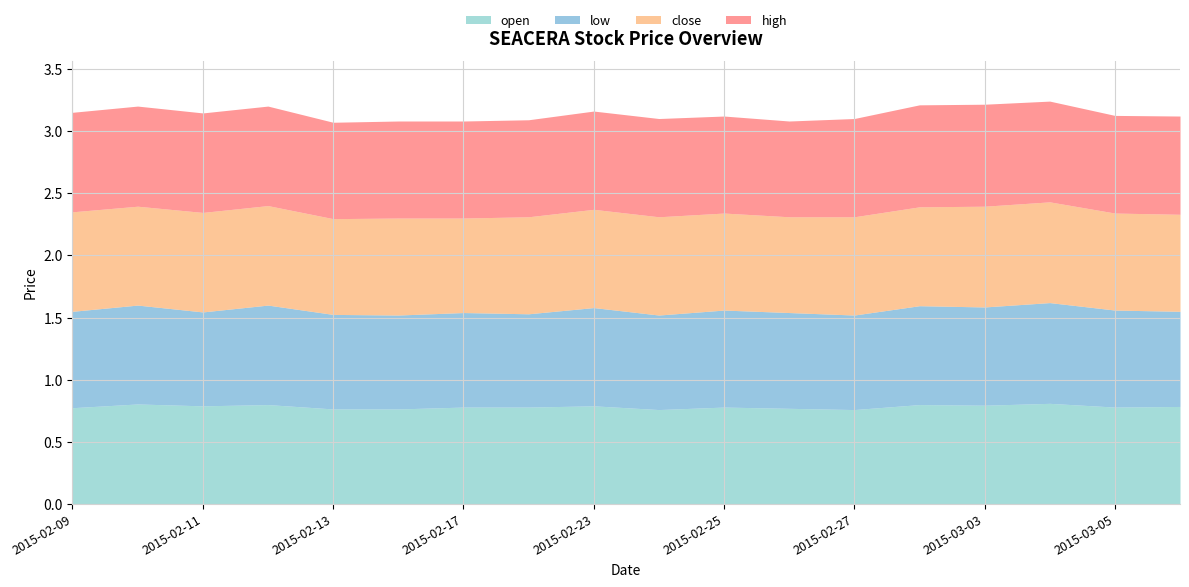

What is the sum of the high values at 2015-03-03 and 2015-02-18?

1.6